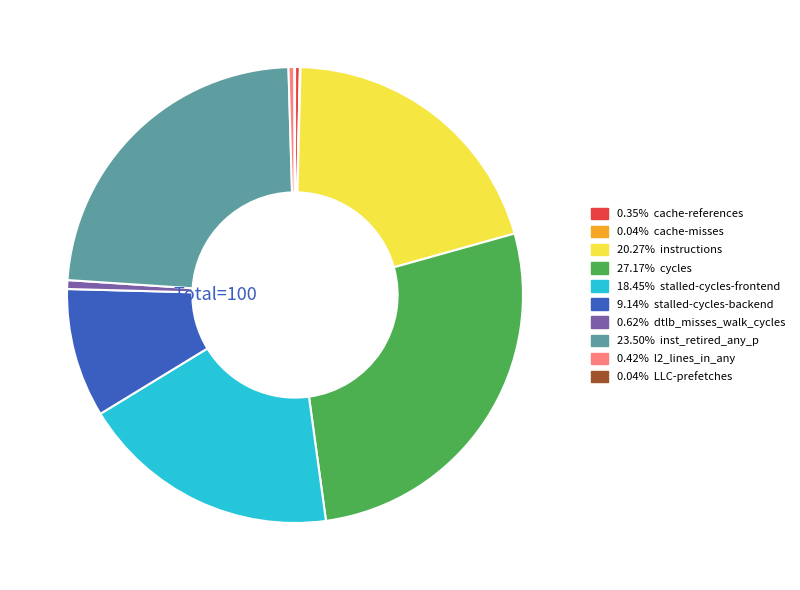

Is there any slice that represents more than half of the pie?

No